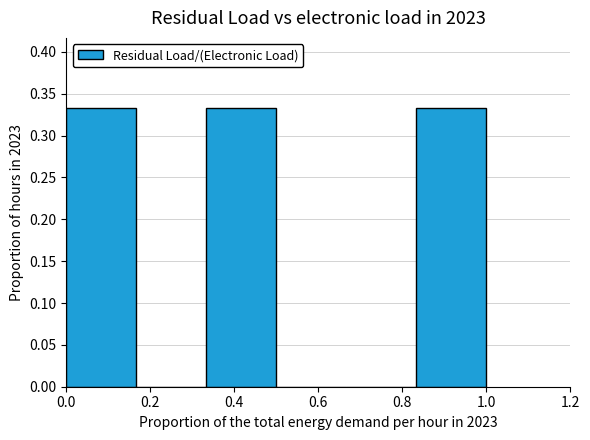

Reading left to right, transcribe this chart: for each bar, give the range it covers on the x-axis and its height. Neither the bar edges nor the heights are printed on the chart, so give them approximately, as read against the axes.

0.00 to 0.16: 0.335
0.16 to 0.34: 0
0.34 to 0.50: 0.335
0.50 to 0.66: 0
0.66 to 0.84: 0
0.84 to 1.00: 0.335